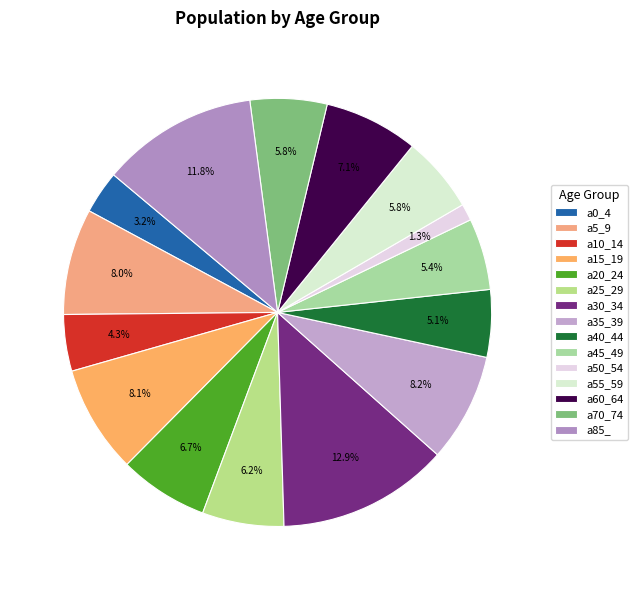

Count the number of slices in the pie.

15